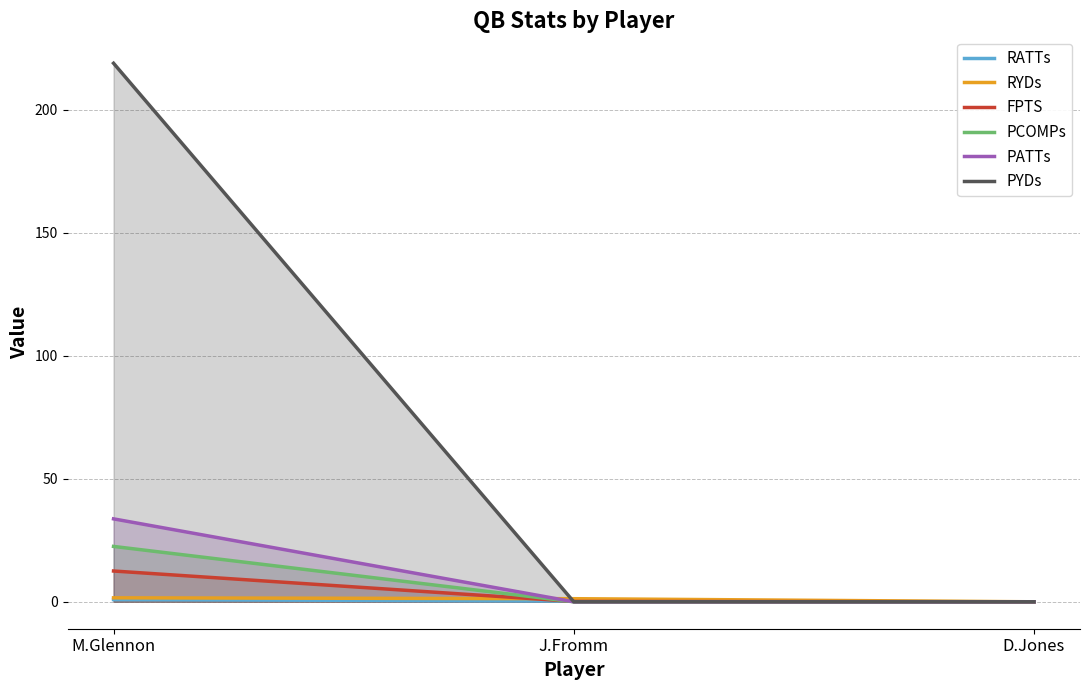

At which label does RATTs reach its peak?

M.Glennon